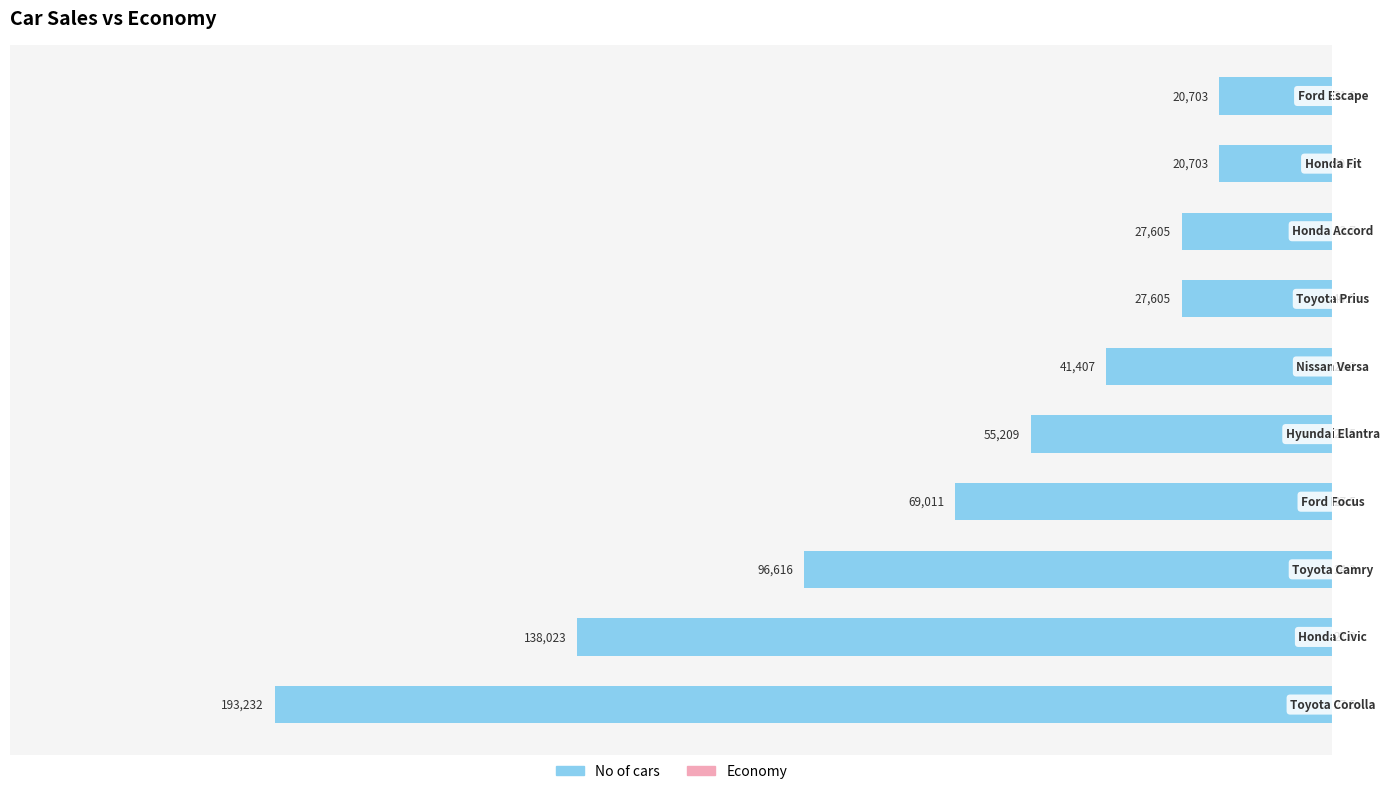

What is the difference between the maximum and minimum values in the No of cars series?

172529.0